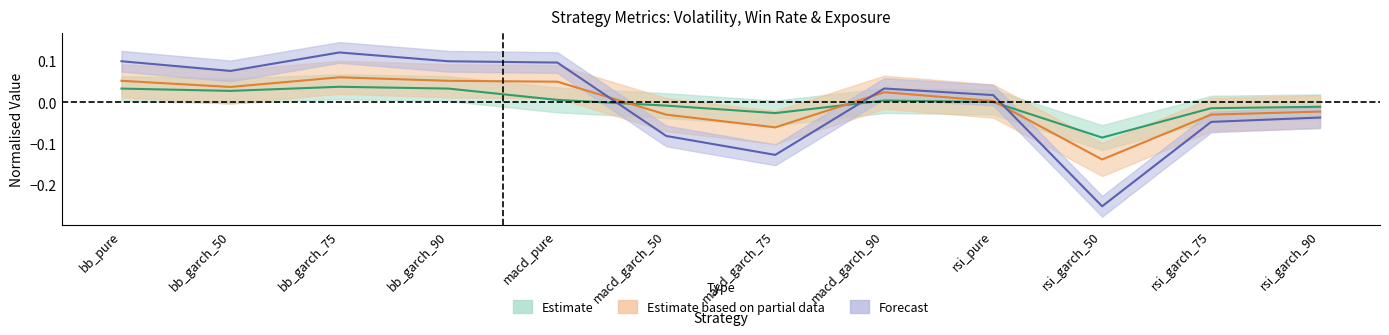

True or false: exposure and win_rate intersect in this chart.

True